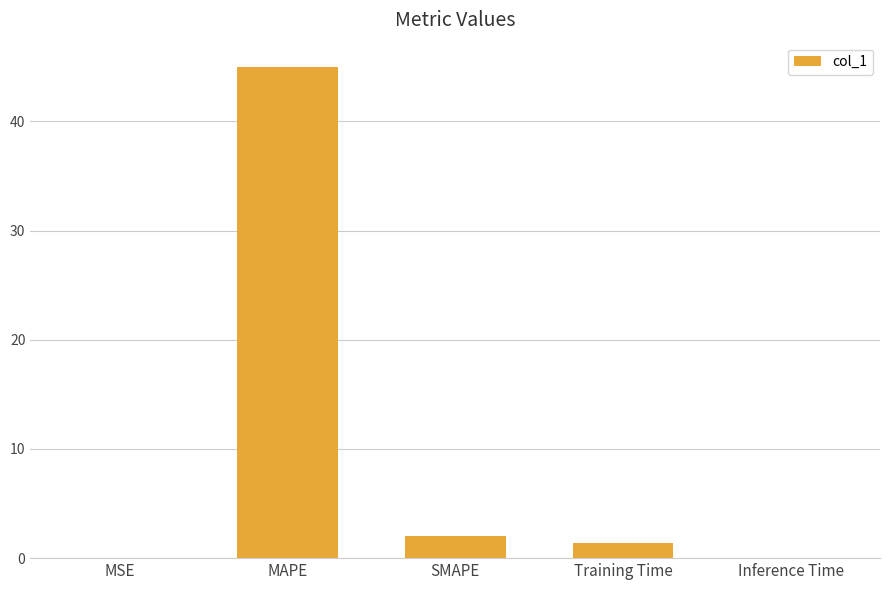

What is the change in value from MAPE to SMAPE?

-43.0